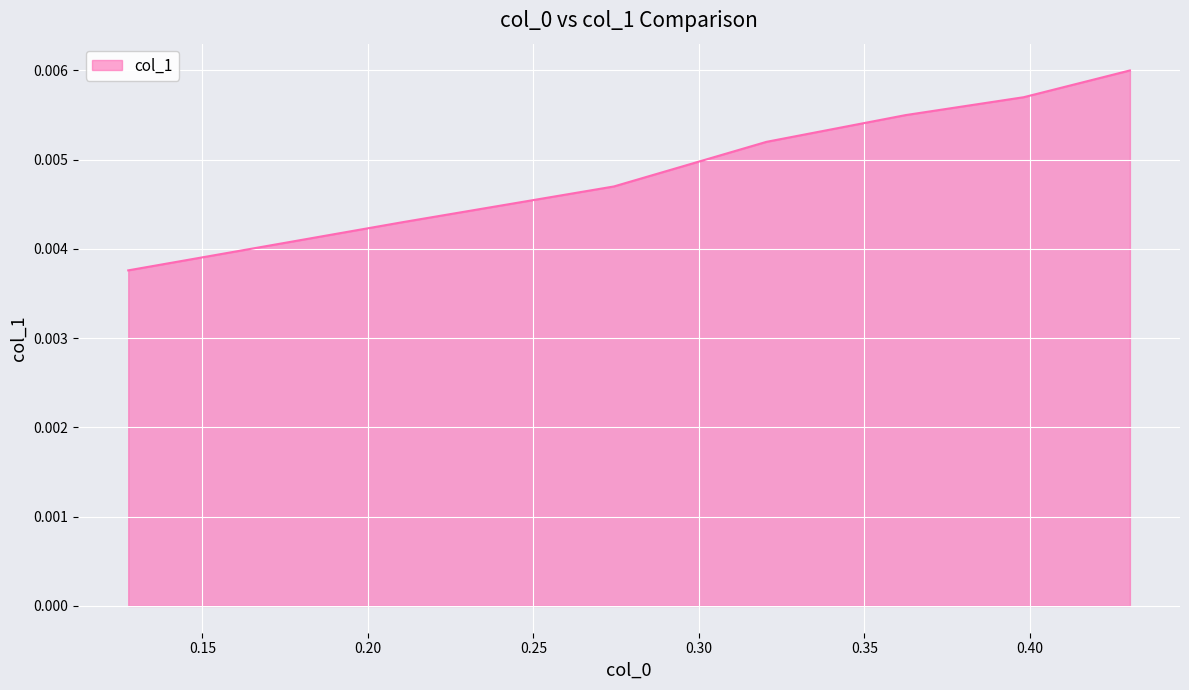

Count the number of data series in this chart.

1